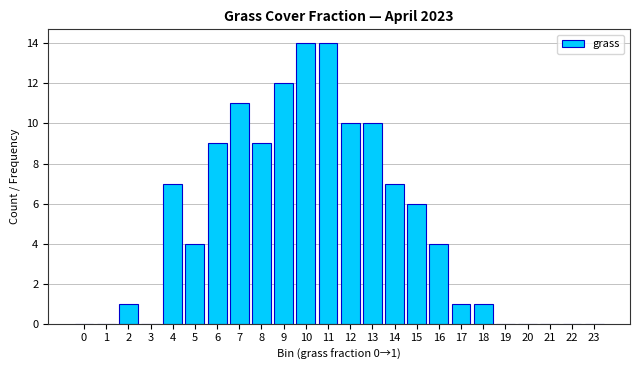

Reading right to left, extract all data points from this chart.

23=0	22=0	21=0	20=0	19=0	18=1	17=1	16=4	15=6	14=7	13=10	12=10	11=14	10=14	9=12	8=9	7=11	6=9	5=4	4=7	3=0	2=1	1=0	0=0